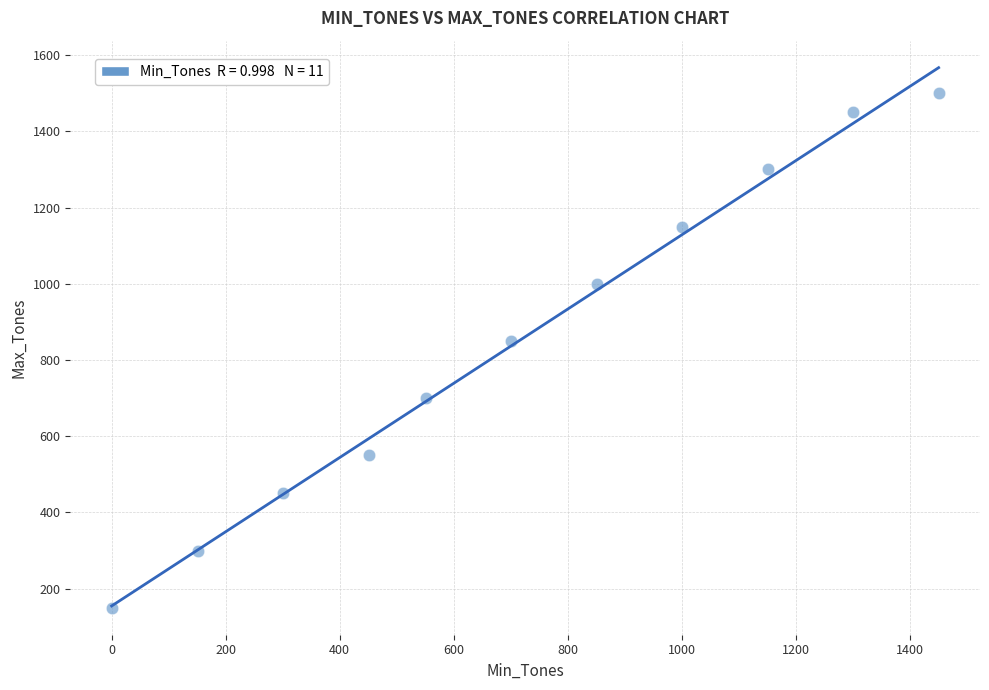

What Y value in the scatter plot is closest to 825?

850